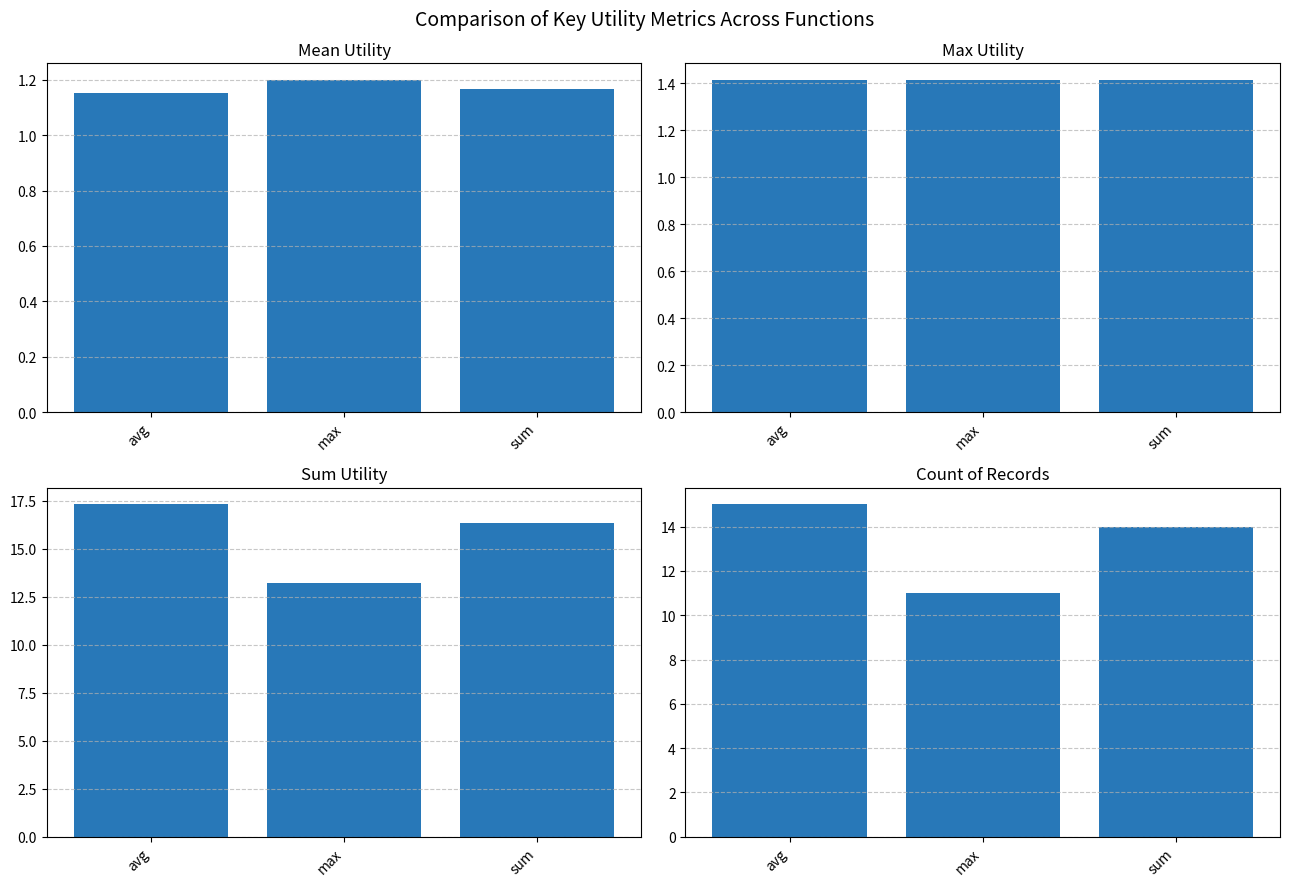

What position from the left is avg?

1